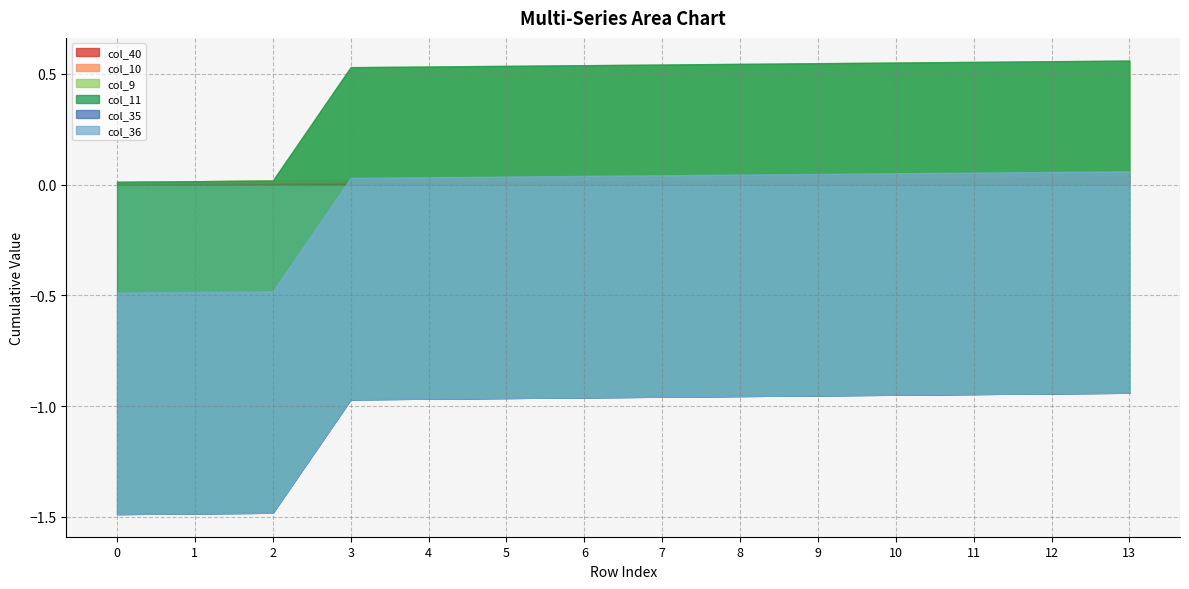

Count the col_9 values in the range 0 to 1.

14